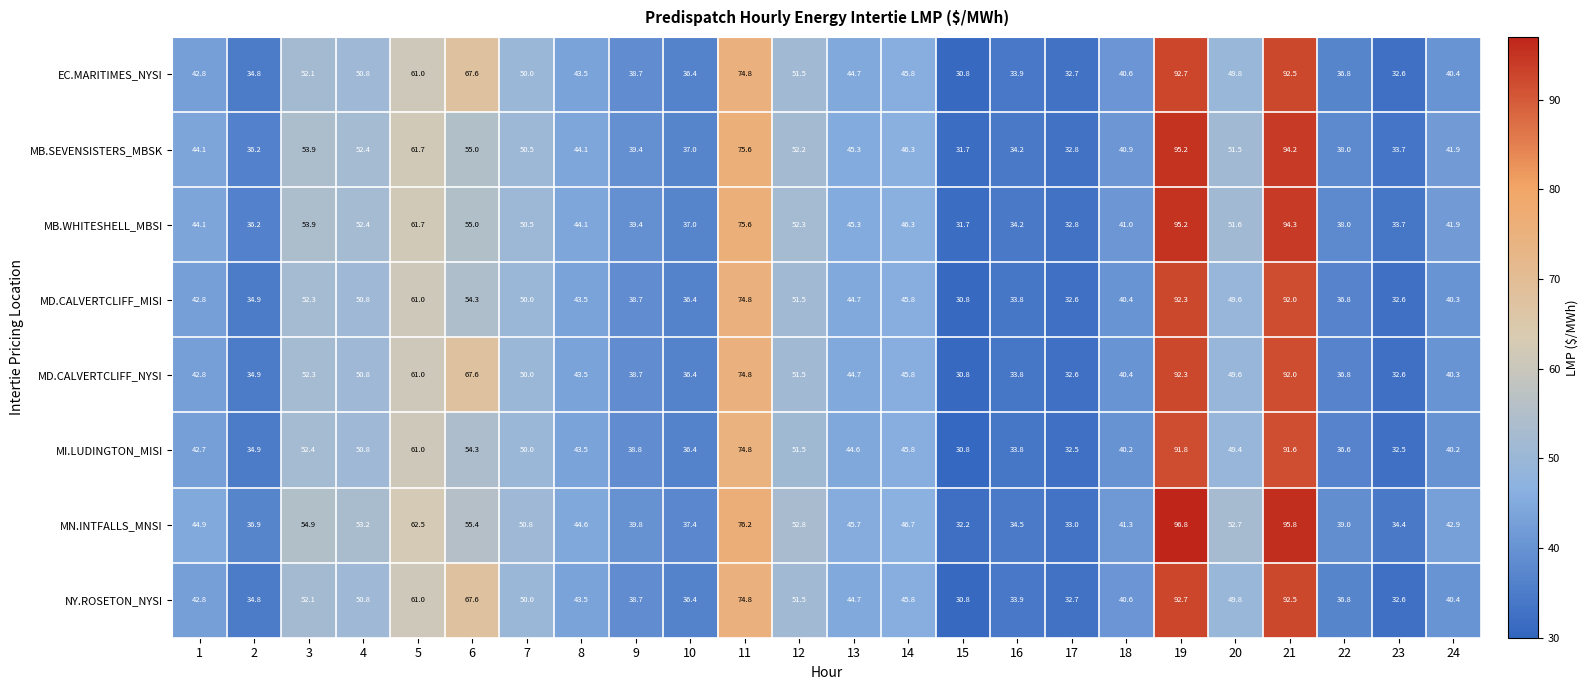

The MD.CALVERTCLIFF_MISI series shows 92.0 at 21. True or false?

True